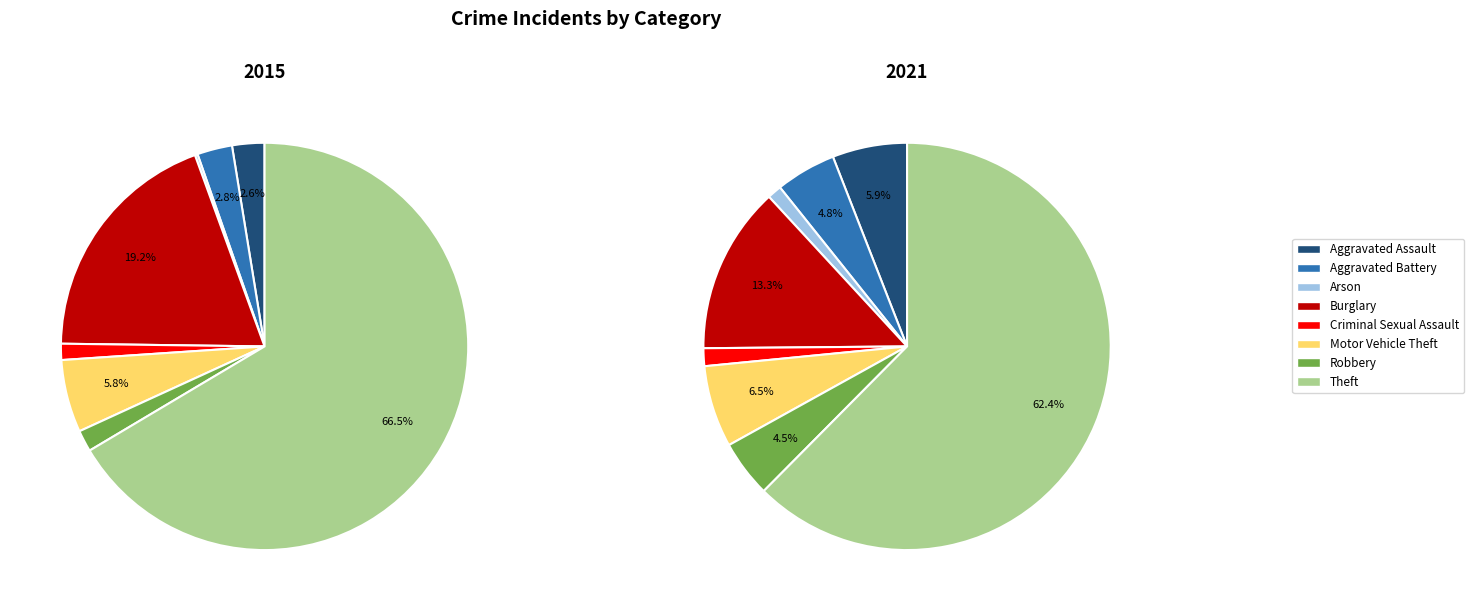

Rank the series by their maximum value, from lowest to highest.

values_2021, values_2015